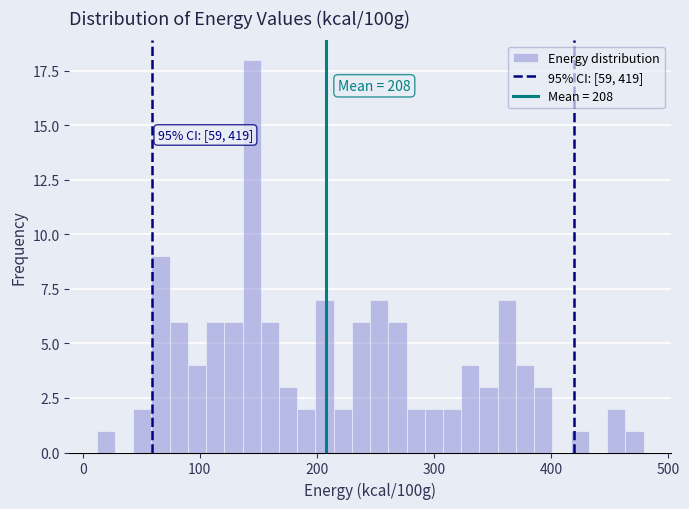

Read against the x-axis, roughly where is the centre of the tallest bar?

140